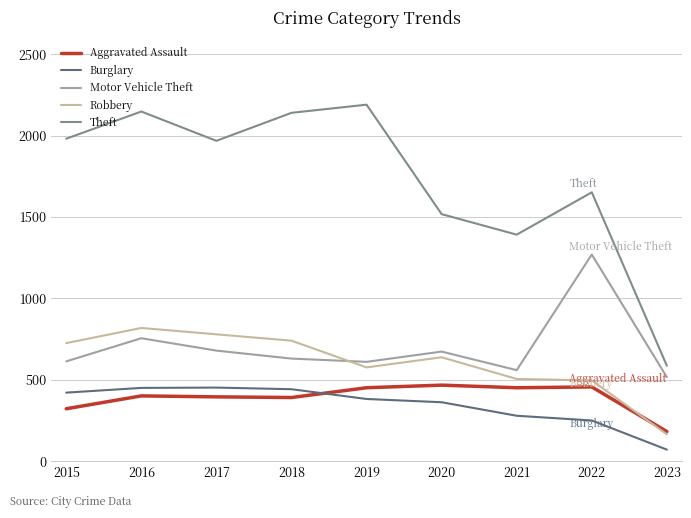

Where is Motor Vehicle Theft nearest to the value 893?

2016